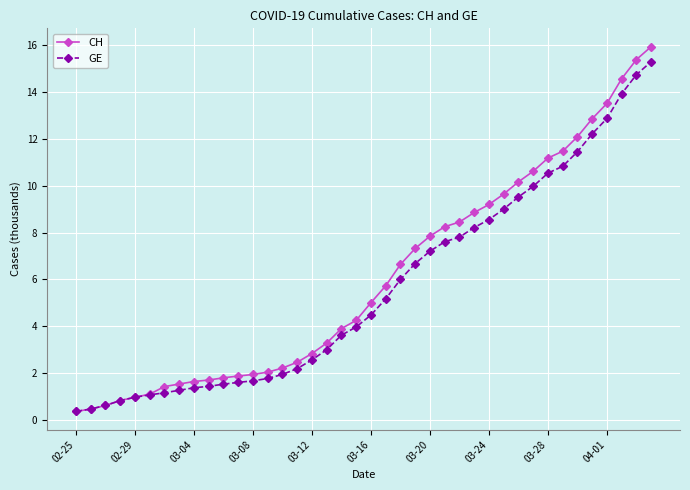

How many data points in CH are less than 5?

20